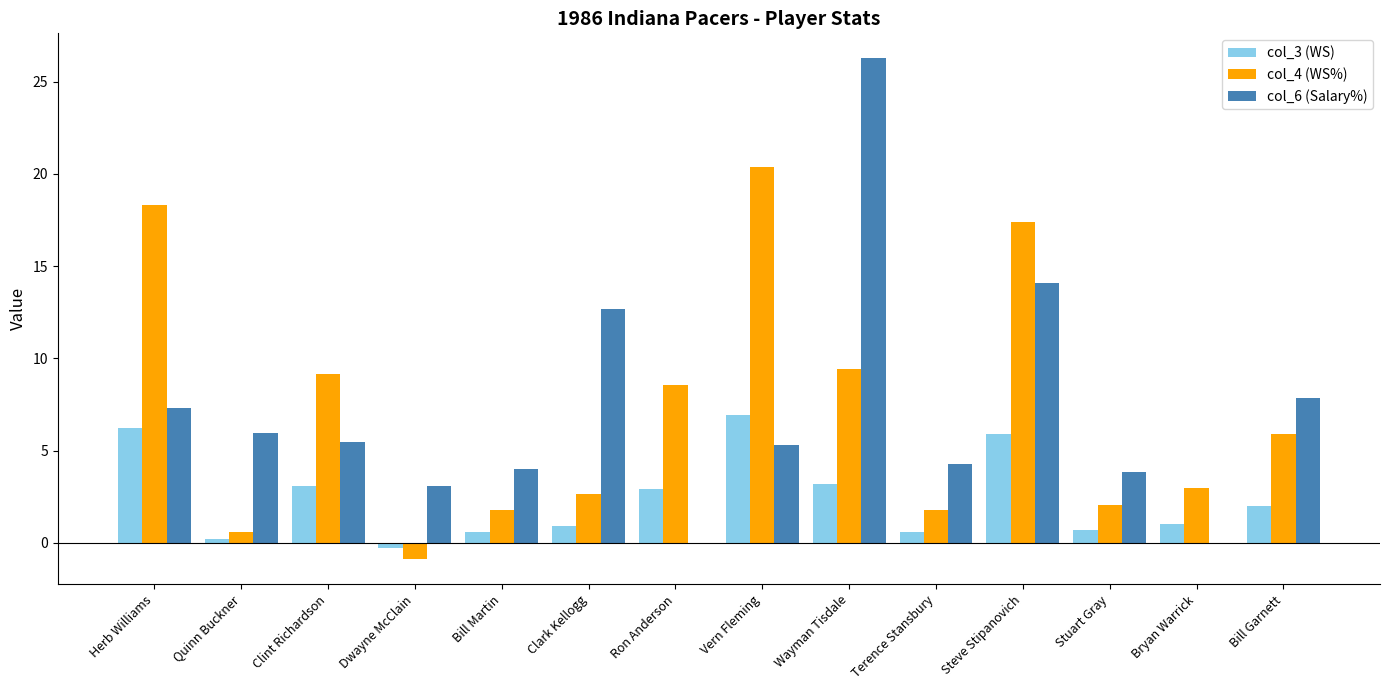

Is the value of col_4 (WS%) at Wayman Tisdale greater than the value of col_6 (Salary%) at Terence Stansbury?

Yes